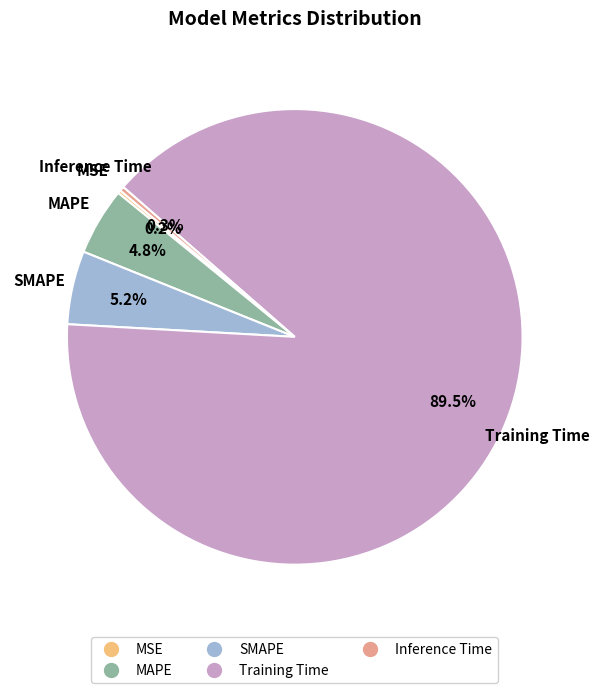

To the nearest percent, what is the average slice percentage?

20%